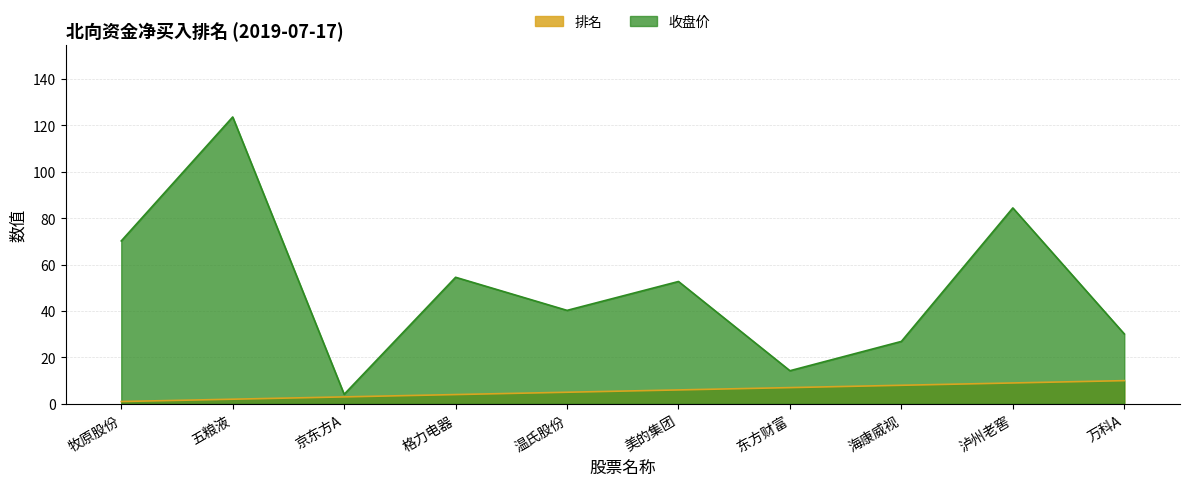

Rank the categories by 收盘价 value from lowest to highest.

京东方A, 东方财富, 海康威视, 万科A, 温氏股份, 美的集团, 格力电器, 牧原股份, 泸州老窖, 五粮液